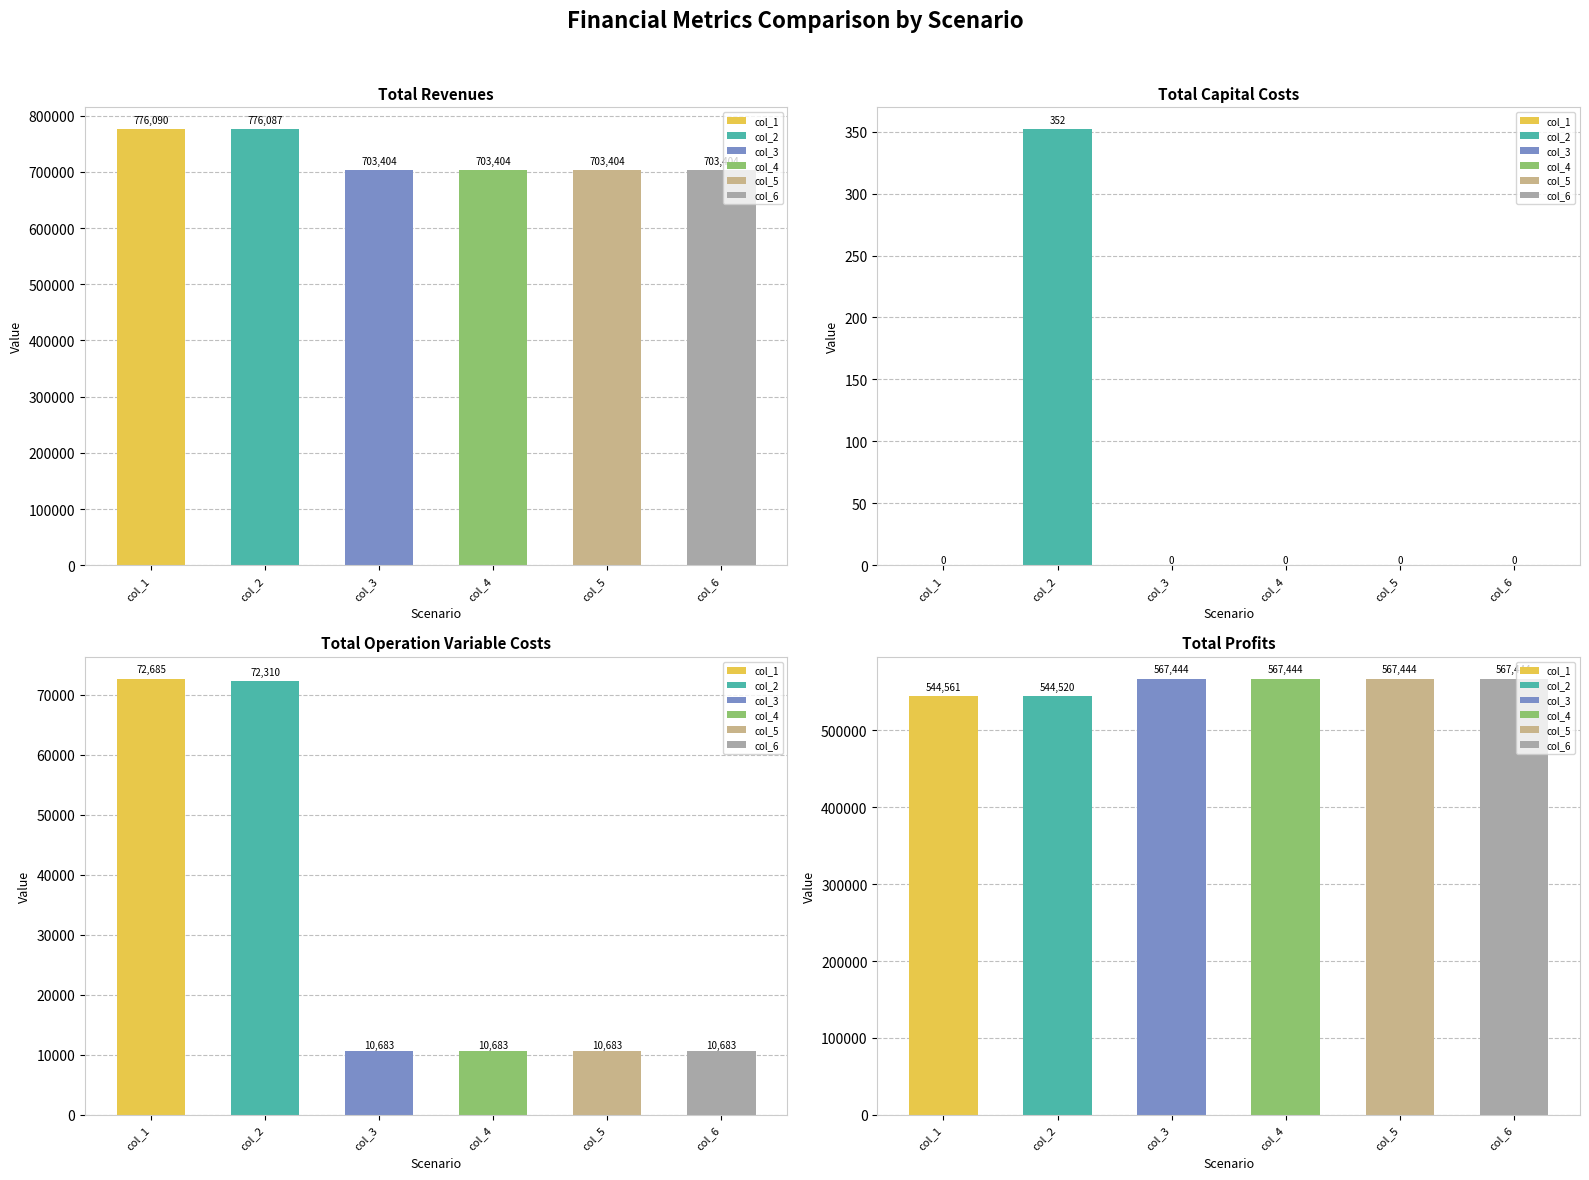

Which series has the largest total across all categories?

col_1